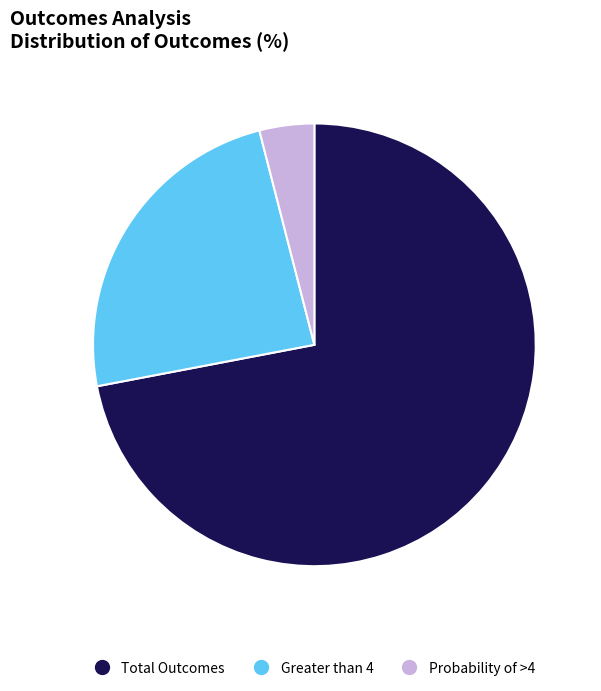

Count the number of slices in the pie.

3